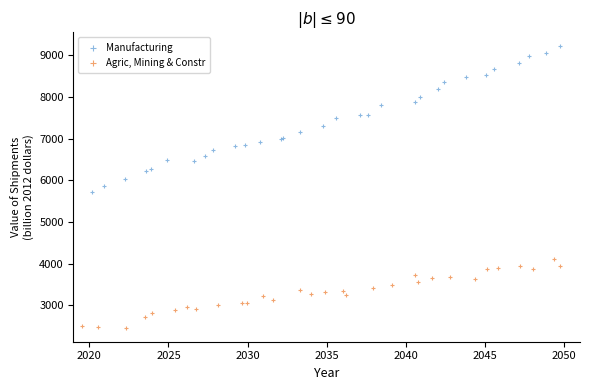

Which series contains the highest Y value?

Manufacturing